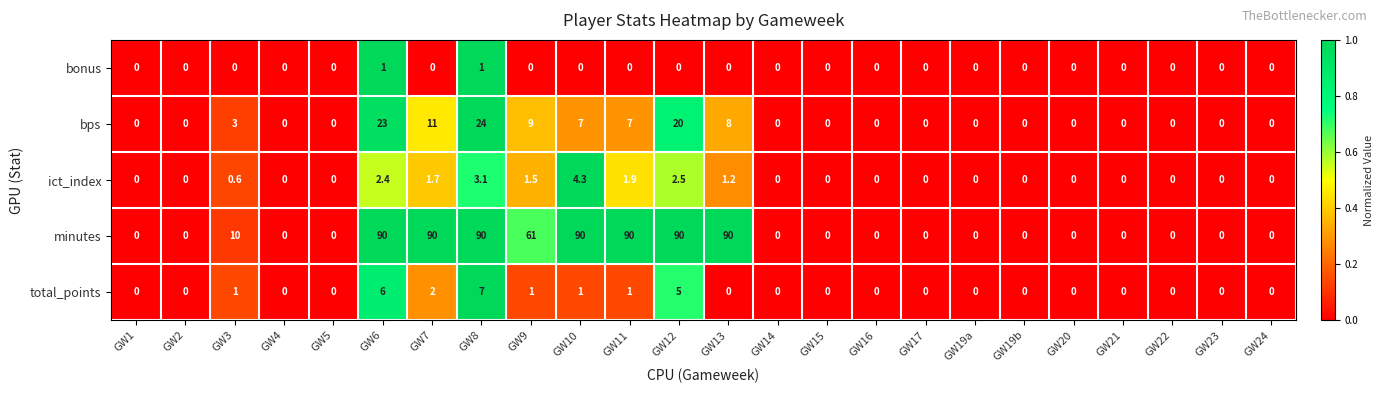

How many series are shown in this chart?

5